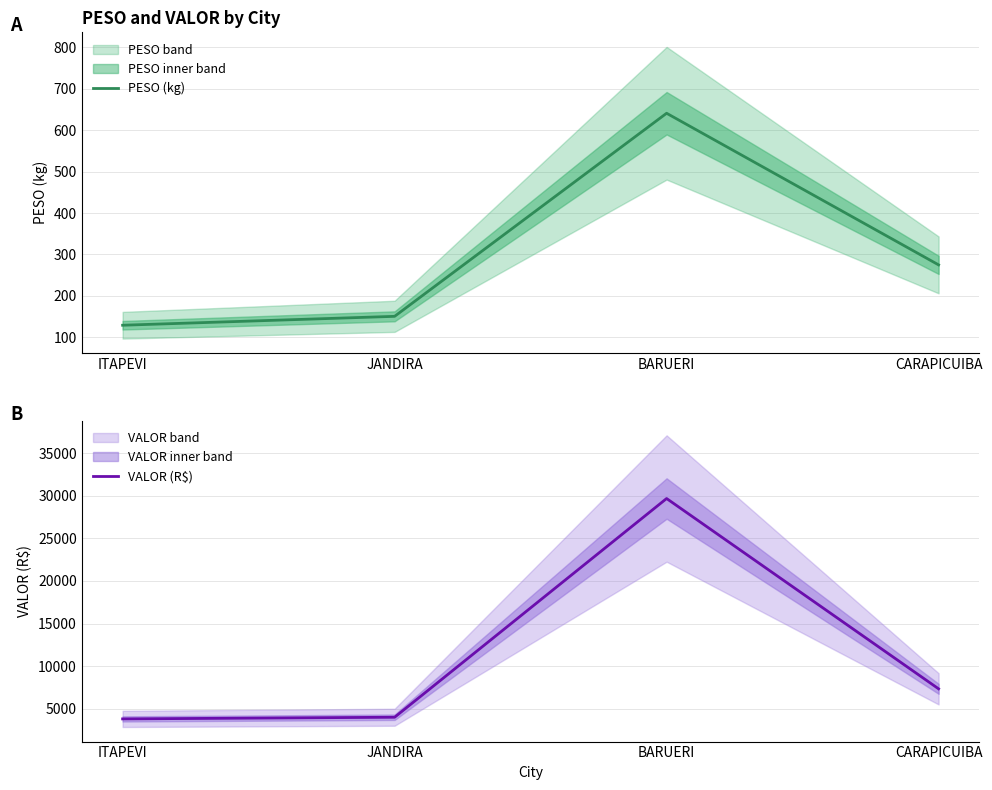

Which series has the largest total across all categories?

VALOR (R$)